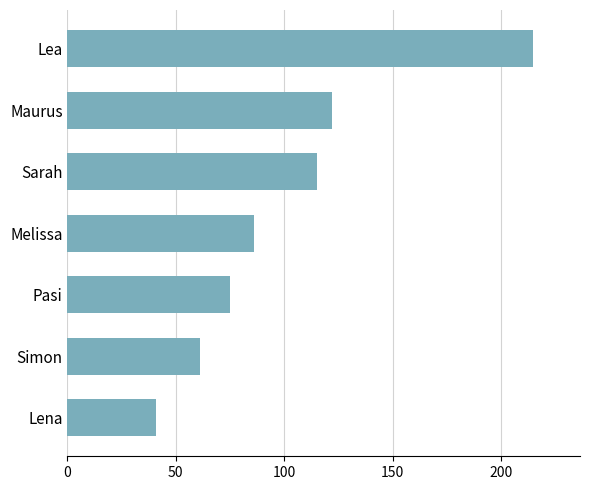

List the labels in order of value, smallest first.

Lena, Simon, Pasi, Melissa, Sarah, Maurus, Lea